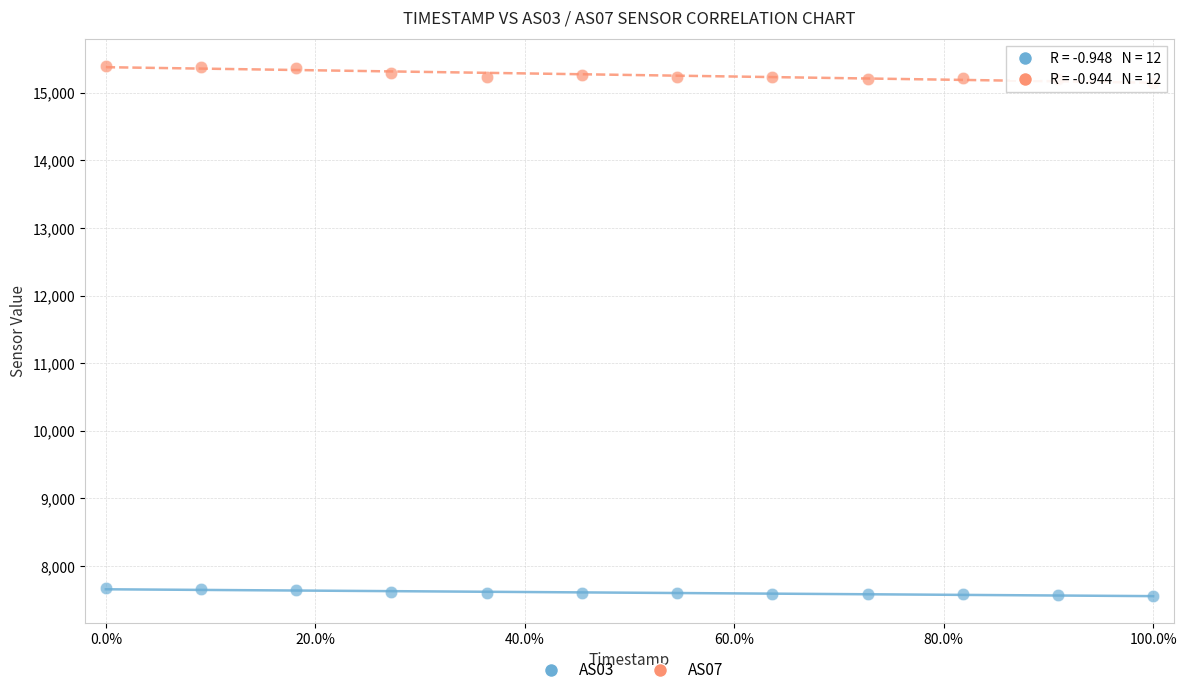

Which series reaches the minimum Y coordinate?

AS03